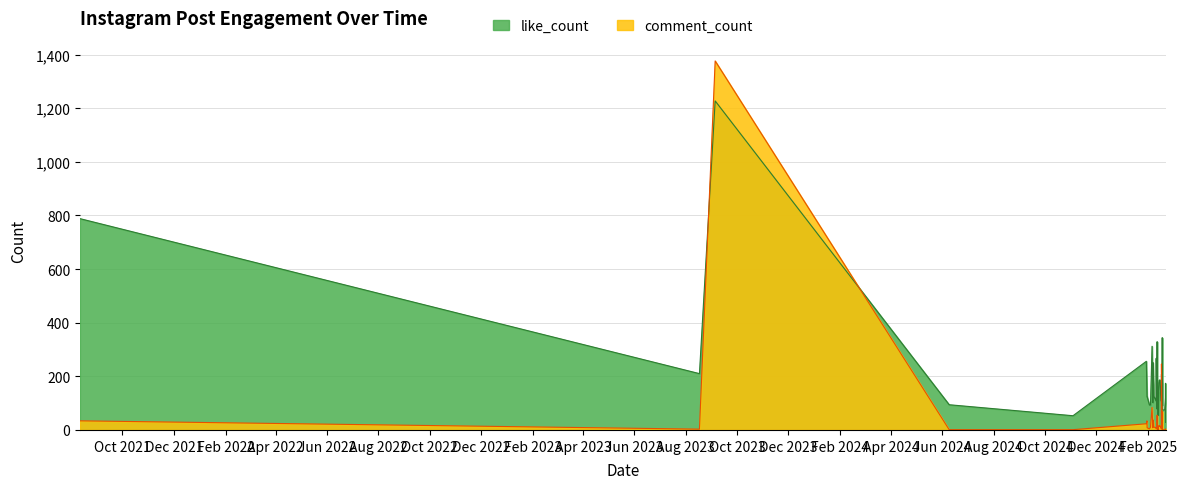

List the labels in order of like_count value, smallest first.

12, 6, 0, 25, 16, 15, 31, 18, 1, 2, 7, 29, 38, 21, 34, 32, 14, 3, 4, 35, 20, 27, 26, 24, 19, 36, 13, 23, 22, 28, 11, 9, 37, 5, 33, 39, 30, 17, 10, 8